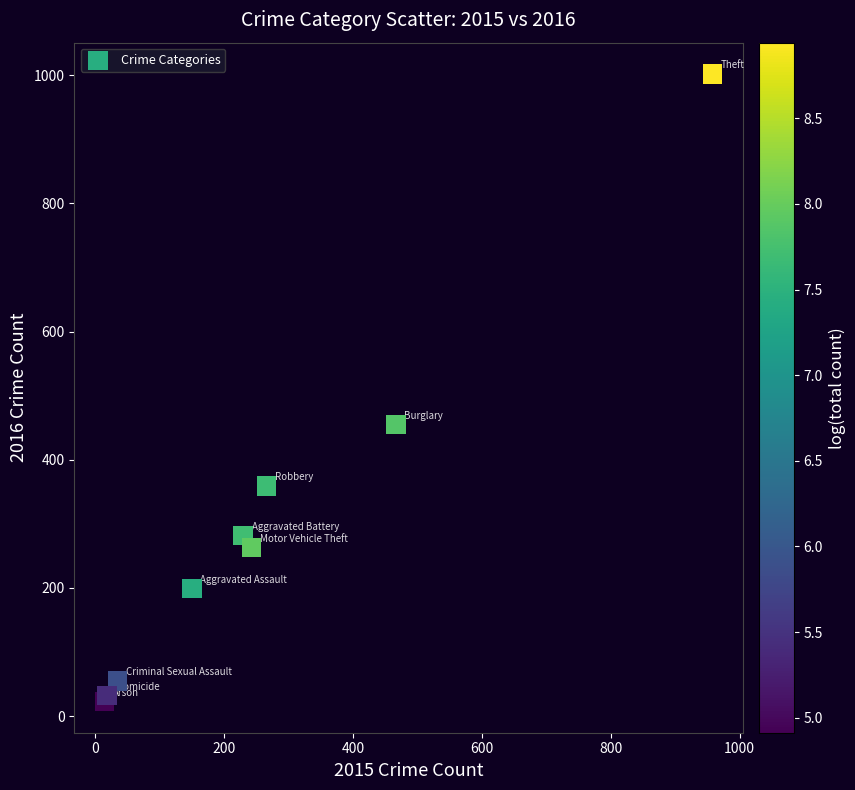

What Y value in the scatter plot is closest to 512?

455